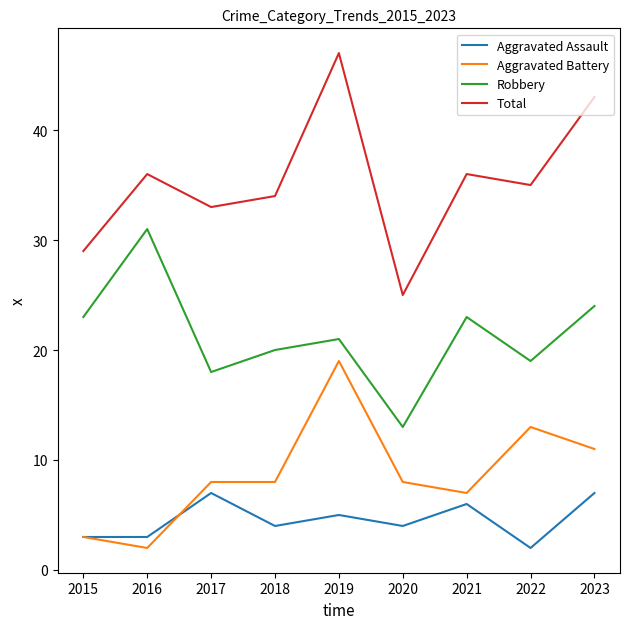

What is the smallest value displayed?

2